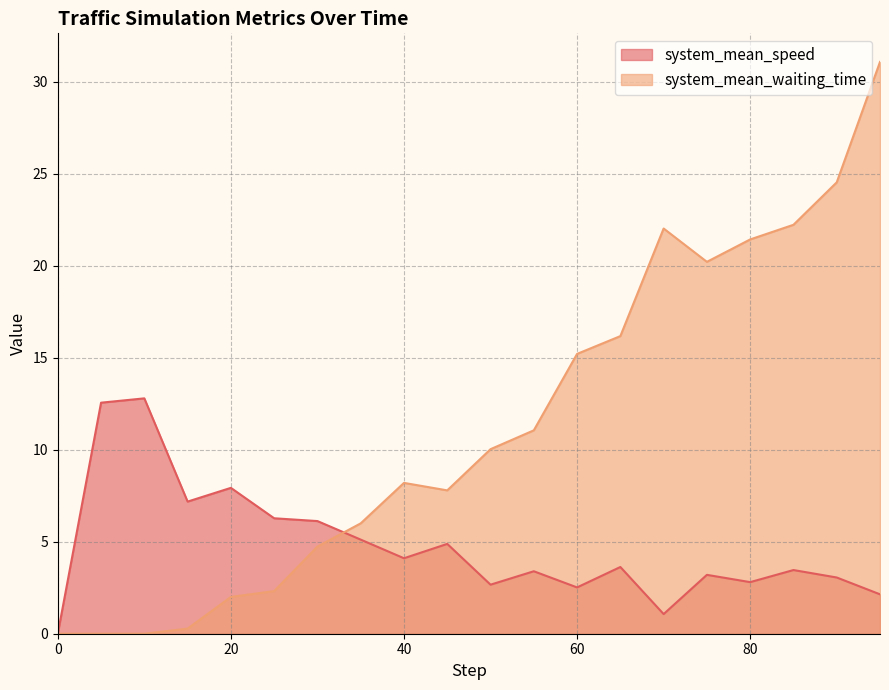

How many data points in system_mean_waiting_time are above 10?

10